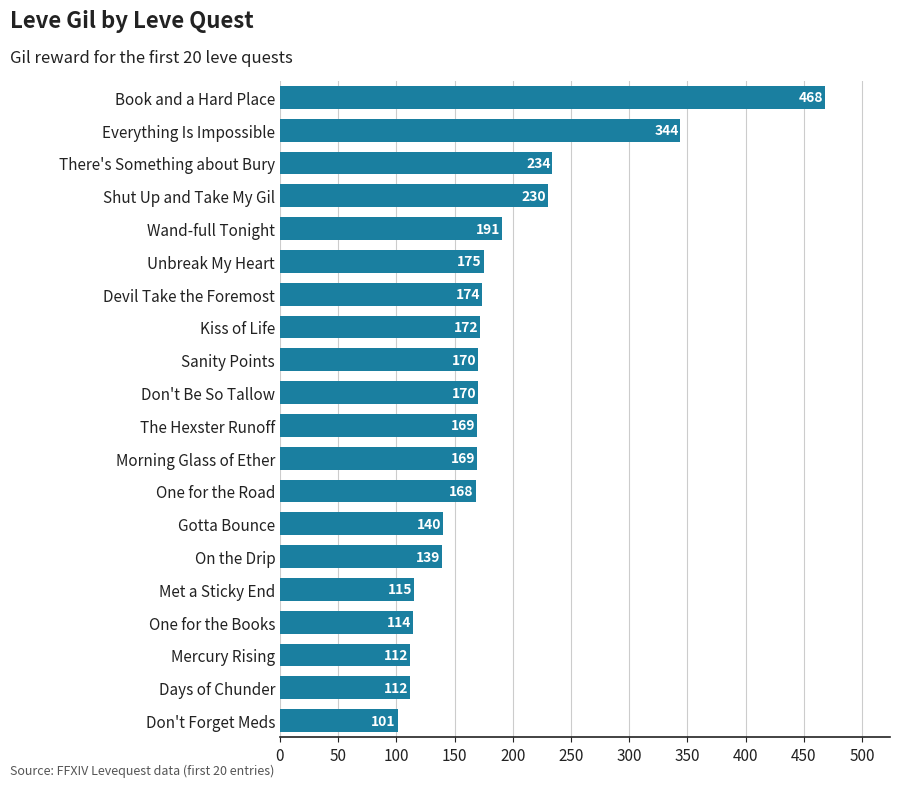

Reading top to bottom, list all the values displayed in this chart.

468	344	234	230	191	175	174	172	170	170	169	169	168	140	139	115	114	112	112	101